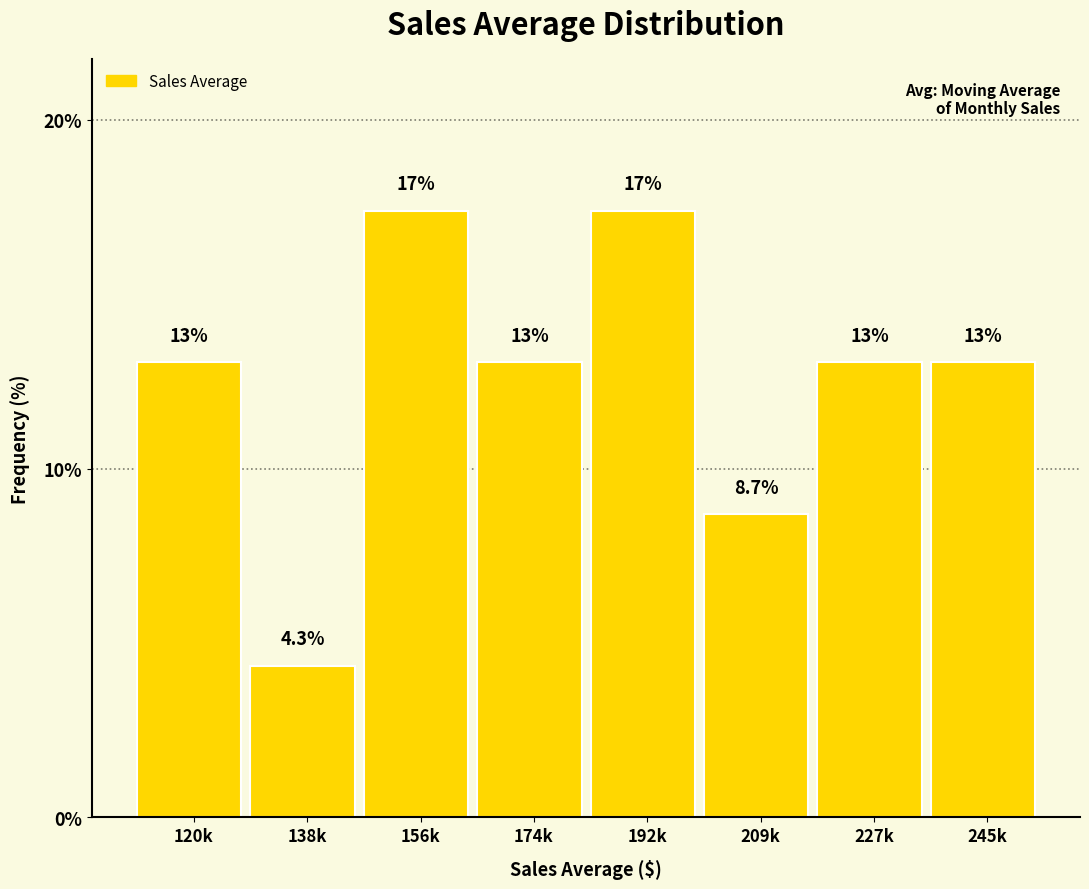

Reading left to right, transcribe all the data shown in this chart.

13.0	4.3	17.4	13.0	17.4	8.7	13.0	13.0